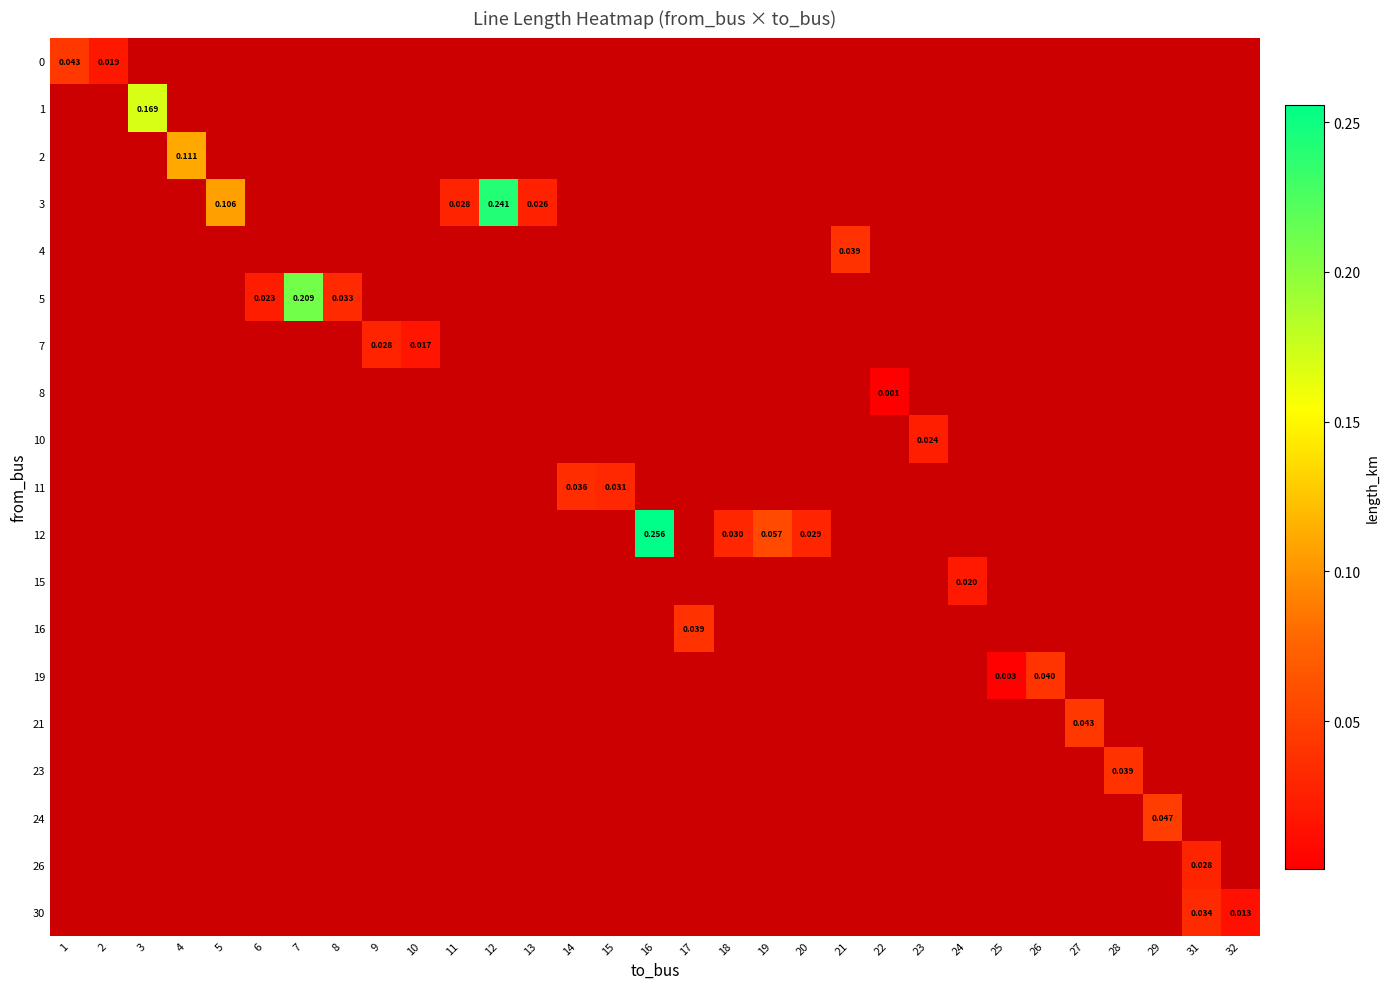

Is the value of row_15 at 29 greater than the value of row_5 at 28?

No